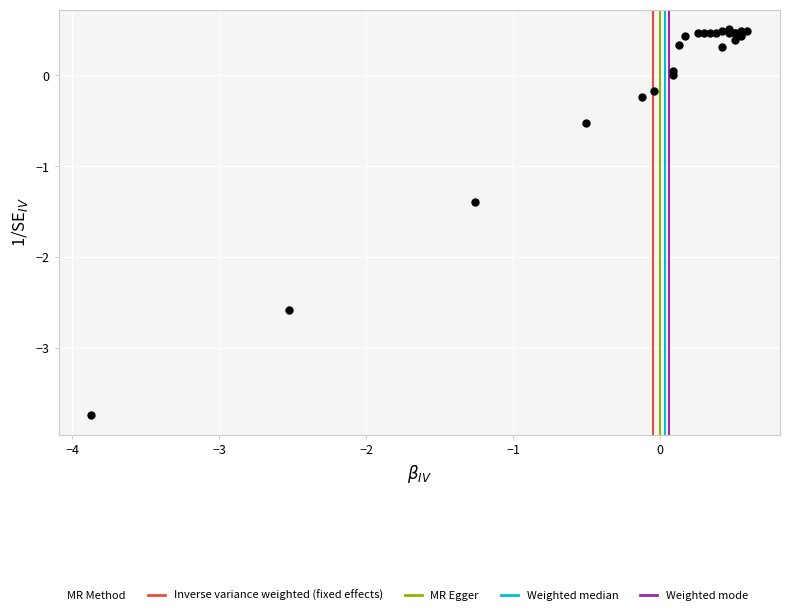

What Y value in the scatter plot is closest to -1?

-1.4